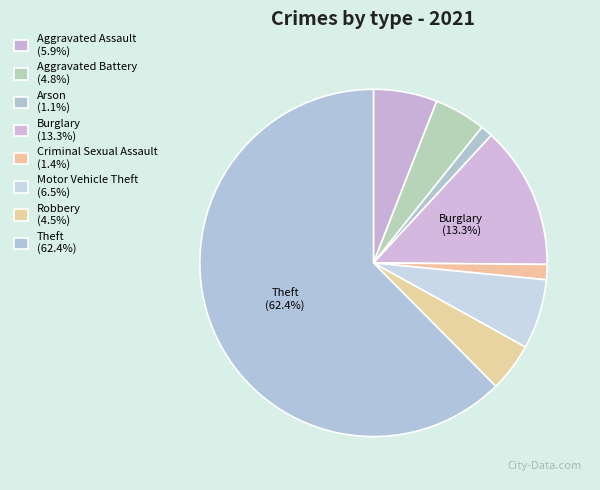

Do Criminal Sexual Assault and Motor Vehicle Theft together represent more than half of the pie?

No